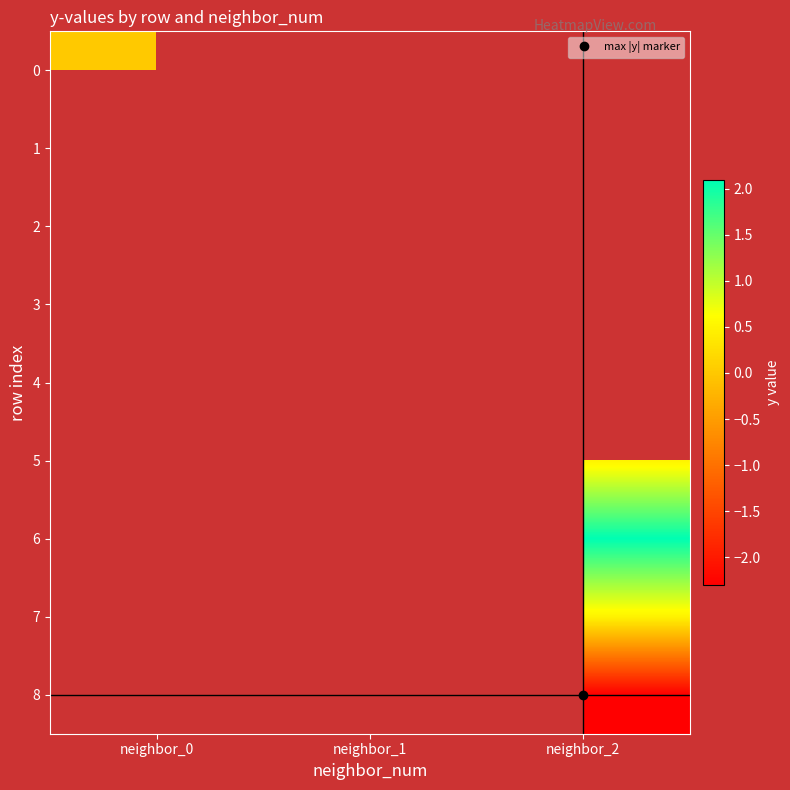

At how many categories does at least one series exceed 0?

2